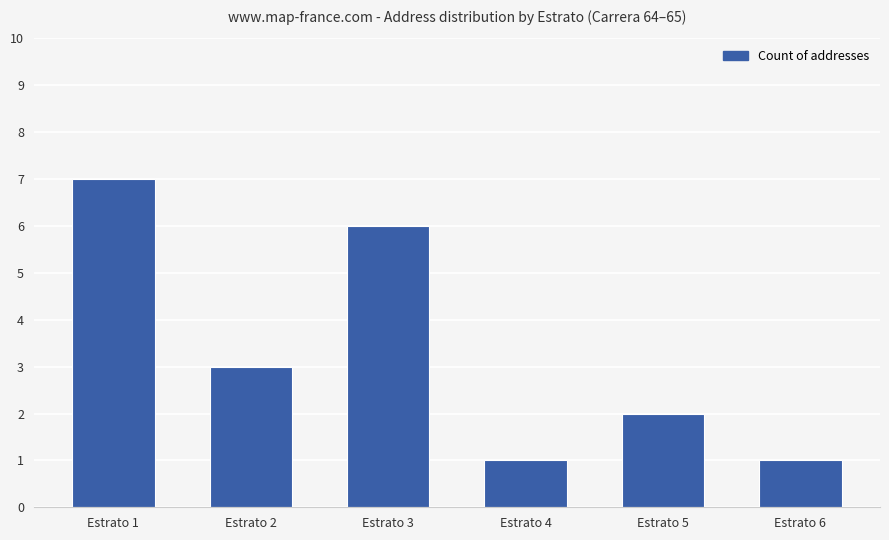

Reading right to left, what are all the values shown in this chart?

Estrato 6=1	Estrato 5=2	Estrato 4=1	Estrato 3=6	Estrato 2=3	Estrato 1=7